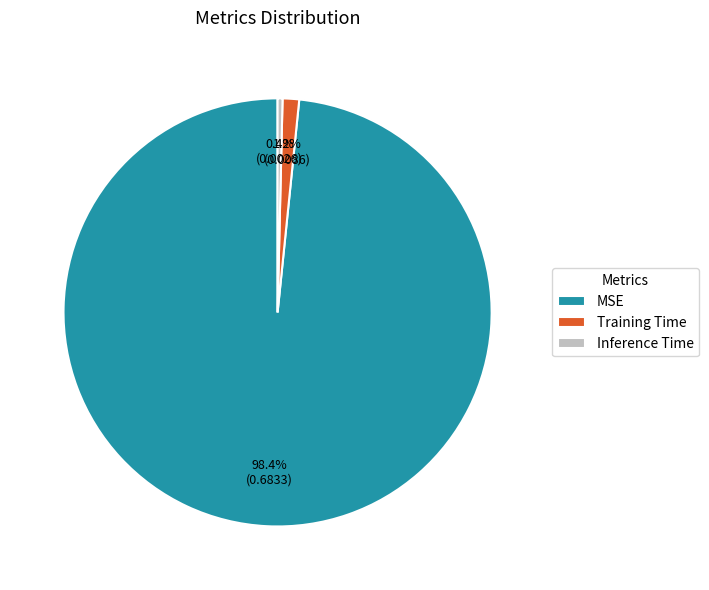

Is it true that Training Time is 11% of the pie?

False